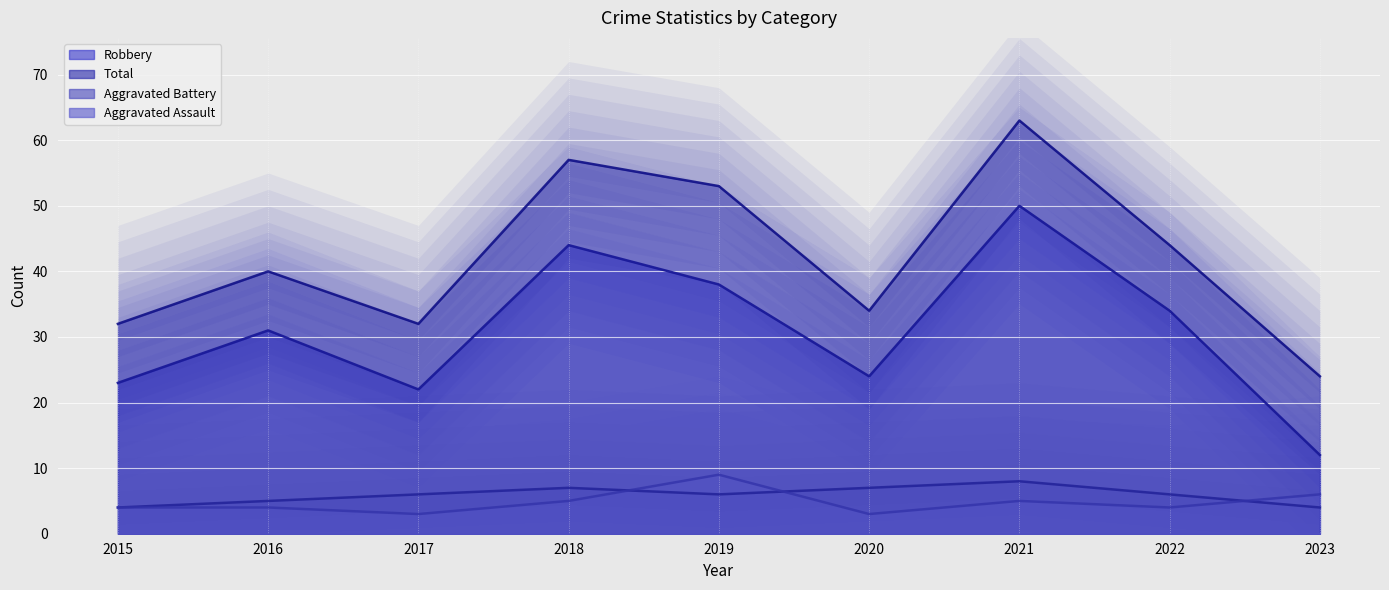

What are all the series names shown in the legend?

Robbery (line), Total (line), Aggravated Battery (line), Aggravated Assault (line)